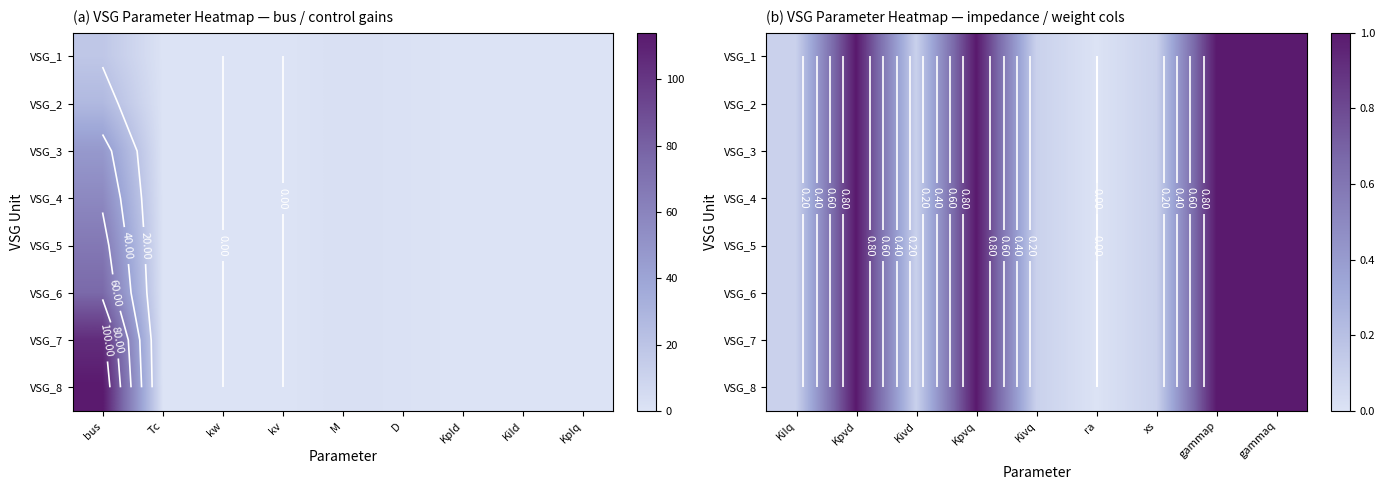

Is it true that VSG_4 equals 0.3 at gammap?

False